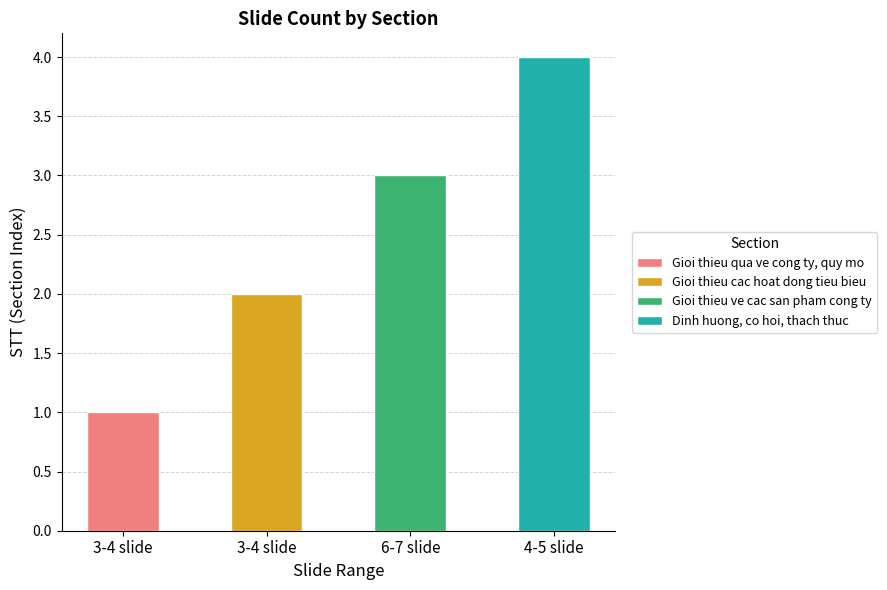

Rank the categories by value from lowest to highest.

3-4 slide, 3-4 slide, 6-7 slide, 4-5 slide